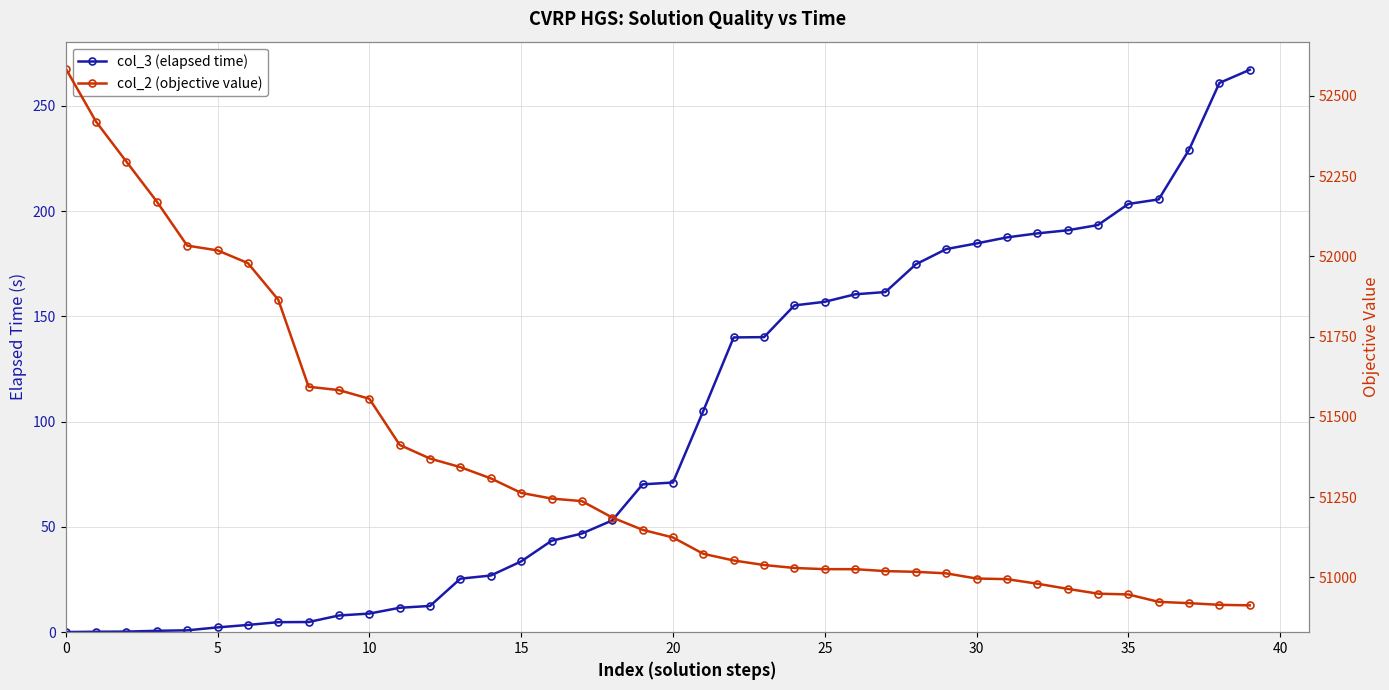

Which series changed the most between 30 and 32?

col_2 (objective value)